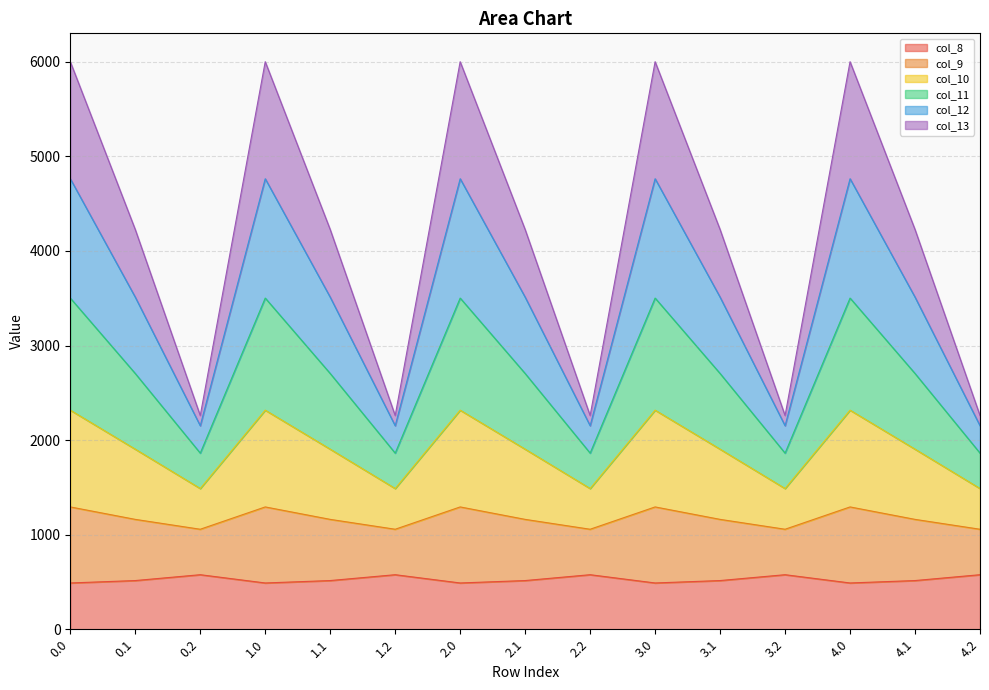

What is the total value across all series at 2.1?

4226.1